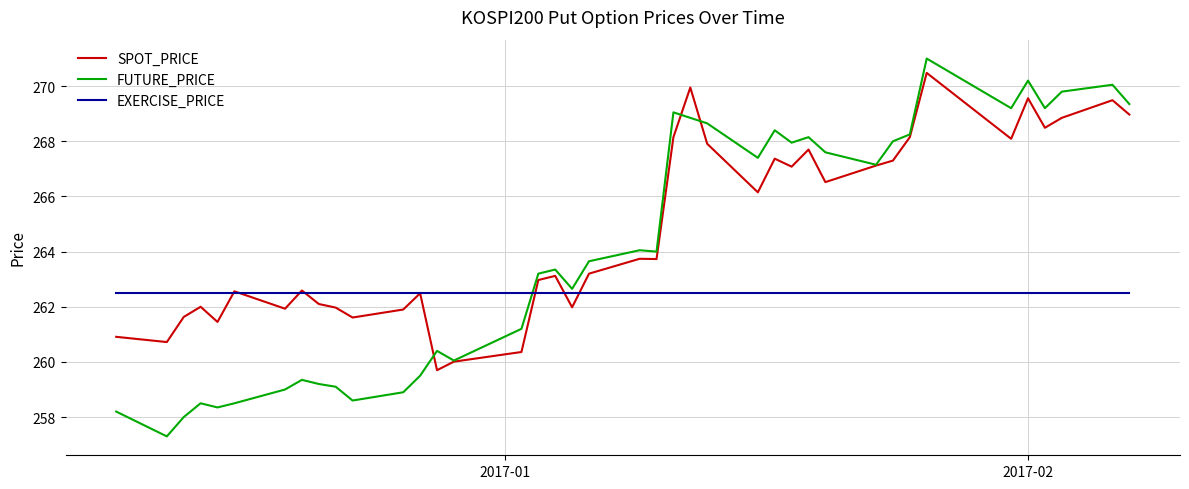

True or false: SPOT_PRICE and EXERCISE_PRICE intersect in this chart.

True